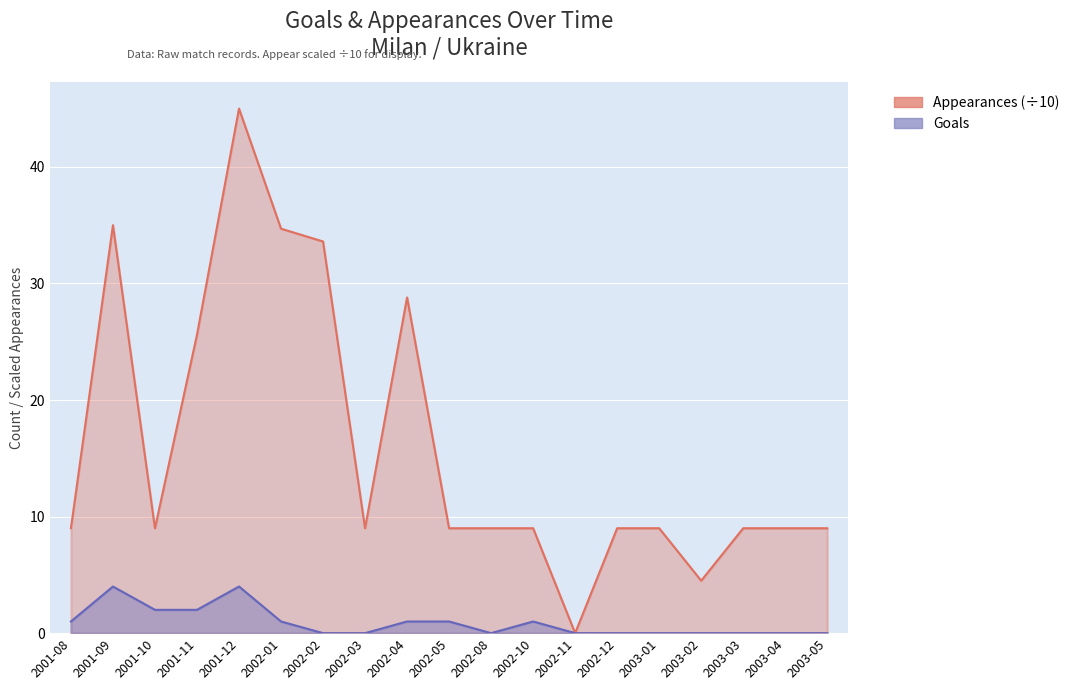

At how many categories does at least one series exceed 41?

1